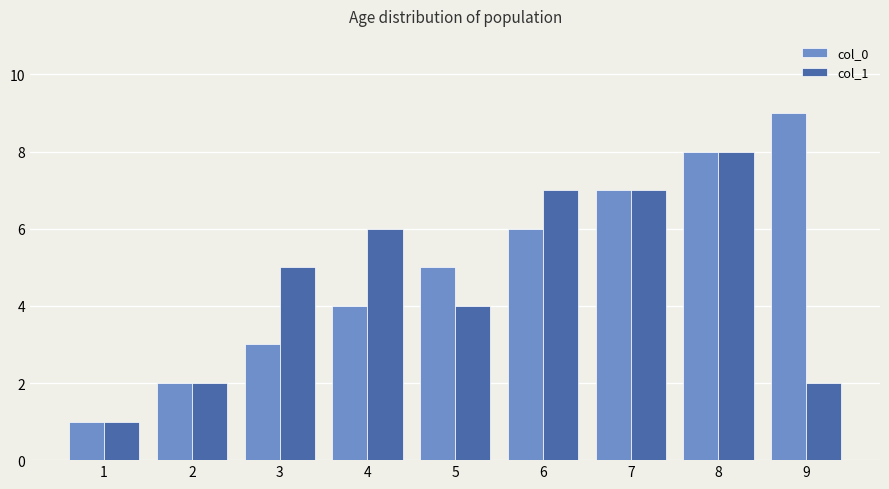

The value of col_1 at 4 is 4. True or false?

False